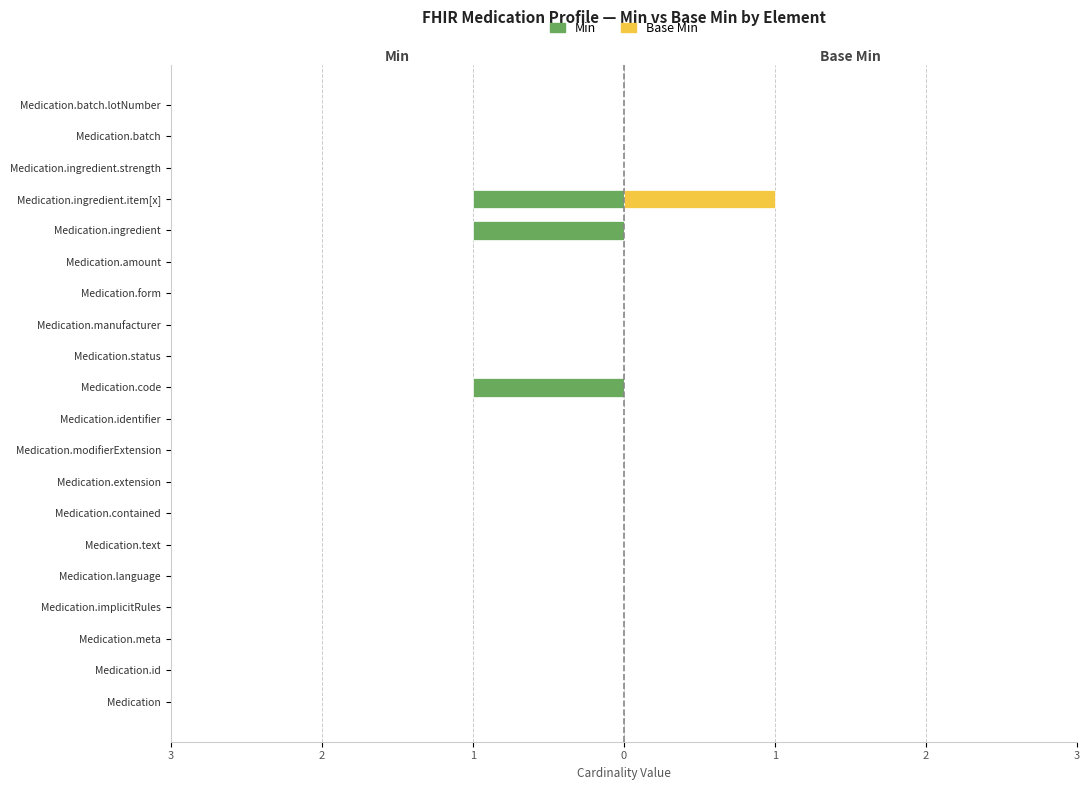

How many groups of bars are there?

20